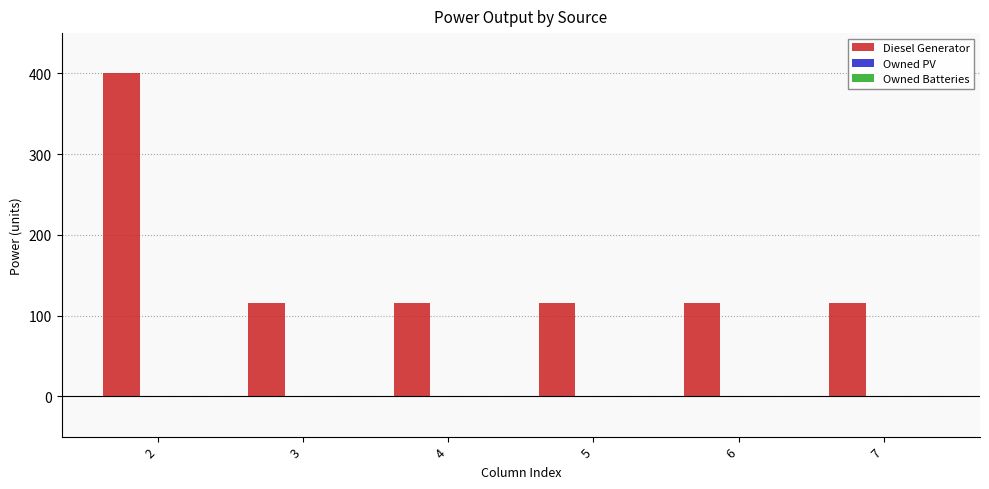

Reading right to left, extract all data points from this chart.

7=116	6=116	5=116	4=116	3=116	2=400